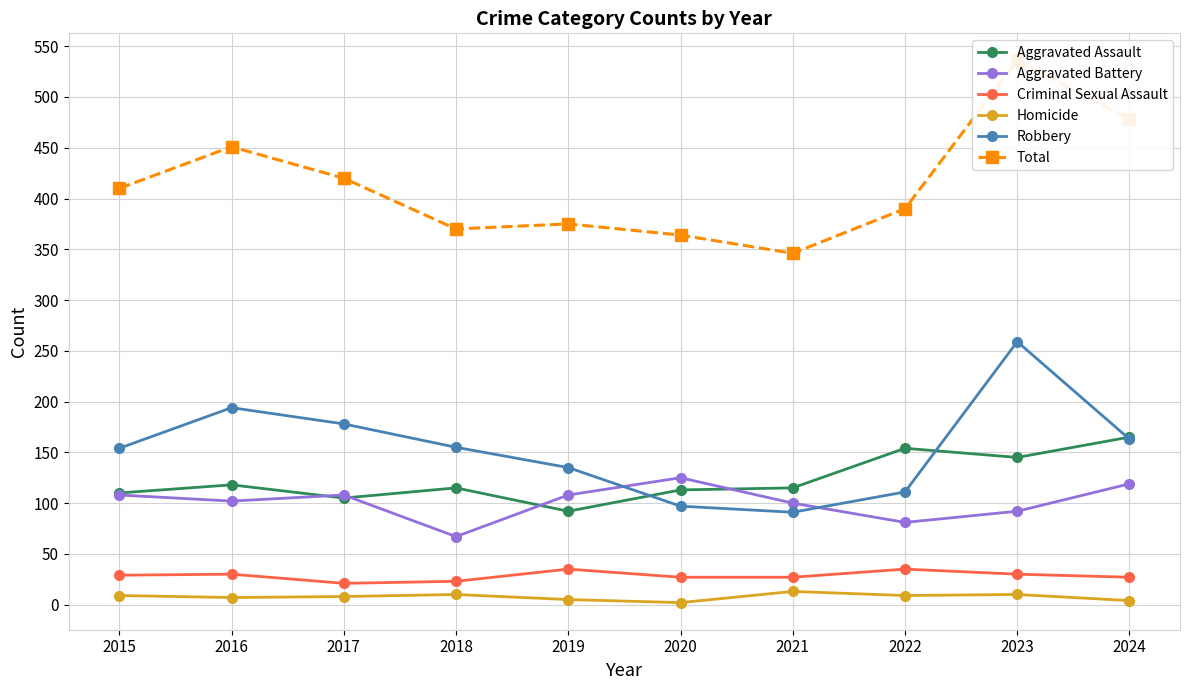

Reading left to right, transcribe all the data shown in this chart.

Aggravated Assault: 2015=110	2016=118	2017=105	2018=115	2019=92	2020=113	2021=115	2022=154	2023=145	2024=165
Aggravated Battery: 2015=108	2016=102	2017=108	2018=67	2019=108	2020=125	2021=100	2022=81	2023=92	2024=119
Criminal Sexual Assault: 2015=29	2016=30	2017=21	2018=23	2019=35	2020=27	2021=27	2022=35	2023=30	2024=27
Homicide: 2015=9	2016=7	2017=8	2018=10	2019=5	2020=2	2021=13	2022=9	2023=10	2024=4
Robbery: 2015=154	2016=194	2017=178	2018=155	2019=135	2020=97	2021=91	2022=111	2023=259	2024=163
Total: 2015=410	2016=451	2017=420	2018=370	2019=375	2020=364	2021=346	2022=390	2023=536	2024=478